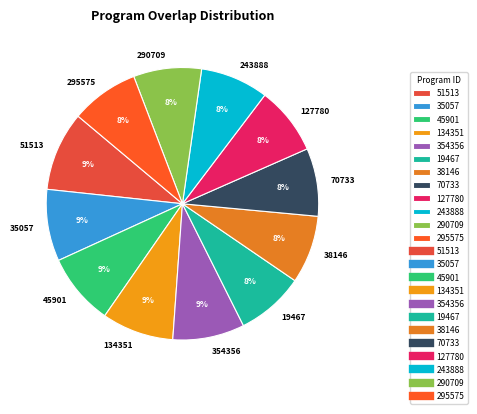

Is it true that 19467 is 8% of the pie?

True